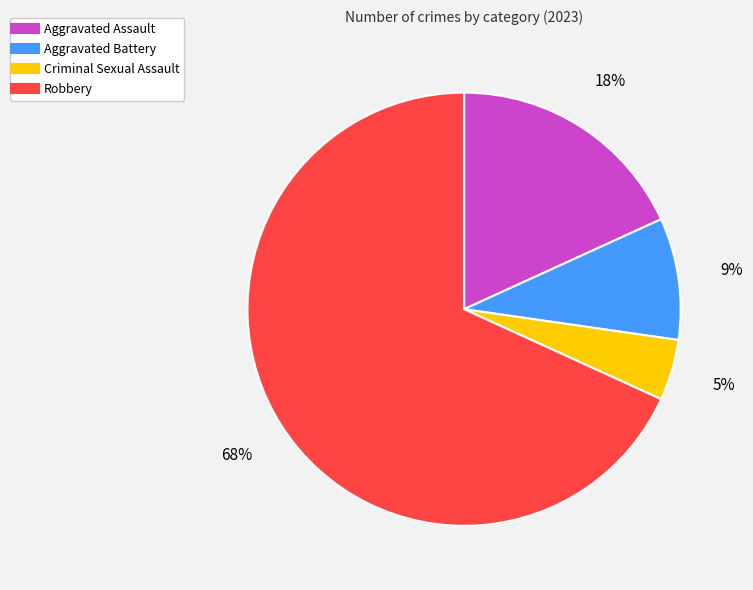

Which has a higher value, Aggravated Battery or Robbery?

Robbery